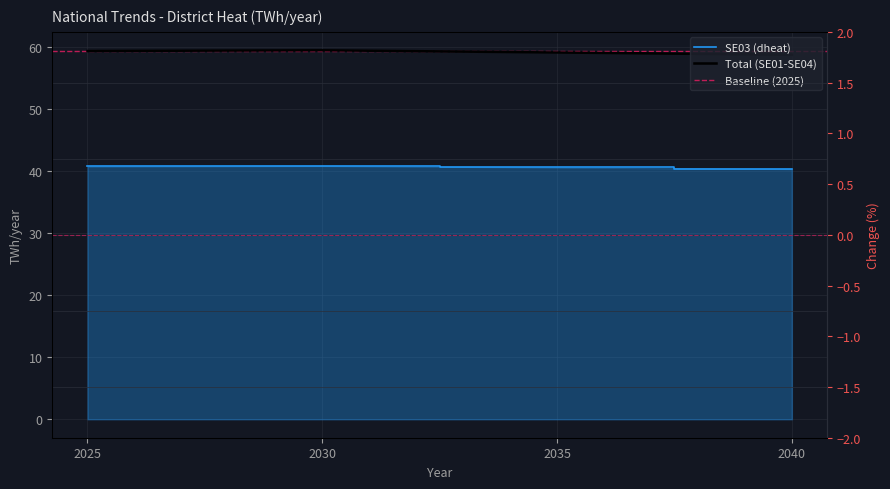

At which label does SE01 reach its minimum?

2040